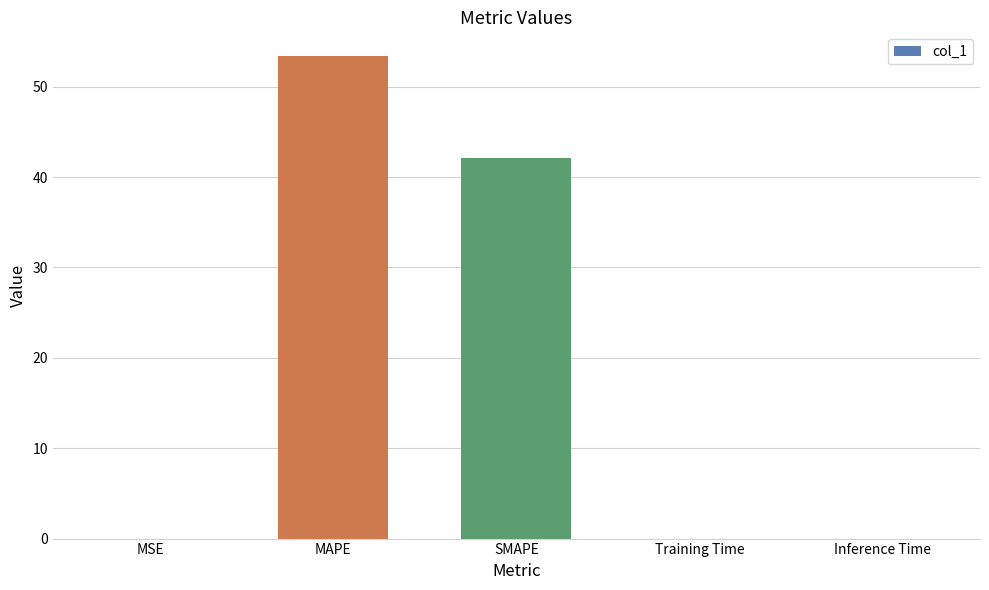

Where is the data nearest to the value 26?

SMAPE